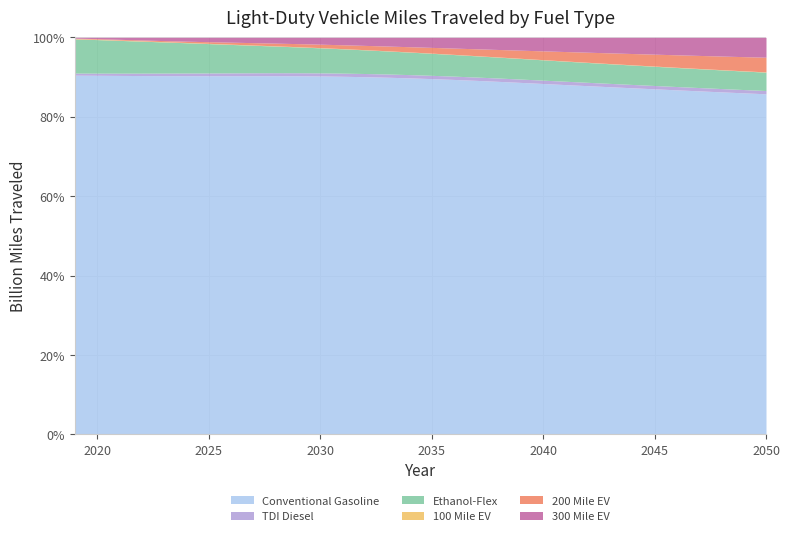

Reading right to left, what are all the values shown in this chart?

Conventional Gasoline: 2927.8	2910.2	2894.3	2880.4	2869.5	2860.7	2855.3	2851.3	2848.3	2846.0	2844.7	2842.0	2839.7	2837.7	2835.3	2831.9	2832.6	2829.3	2821.1	2811.2	2796.6	2782.4	2768.2	2753.2	2737.4	2722.9	2717.3	2709.0	2693.6	2664.5	2624.1	2576.9
TDI Diesel: 28.3	28.1	27.9	27.8	27.6	27.5	27.5	27.4	27.4	27.3	27.2	27.0	26.8	26.6	26.4	26.1	25.9	25.5	25.1	24.7	24.2	23.6	23.1	22.4	21.7	21.0	20.2	19.4	18.2	16.9	15.8	15.1
Ethanol-Flex: 157.9	157.8	157.8	158.0	158.5	159.1	159.9	160.9	162.0	163.3	164.7	166.2	168.0	170.1	172.5	175.4	178.9	182.6	186.6	190.9	195.4	200.3	205.7	211.3	217.1	223.0	229.3	235.1	239.9	243.2	245.1	244.8
100 Mile EV: 2.1	2.1	2.0	2.0	1.9	1.8	1.8	1.7	1.7	1.6	1.5	1.5	1.5	1.4	1.4	1.4	1.4	1.5	1.5	1.6	1.7	1.8	1.8	1.9	2.0	2.1	2.2	2.3	2.4	2.4	2.4	2.4
200 Mile EV: 126.1	120.5	114.9	109.3	103.9	98.4	93.0	87.7	82.2	76.7	71.1	65.5	60.2	55.0	50.2	45.6	41.4	37.4	33.7	30.1	26.8	23.7	20.8	18.0	15.1	12.3	9.6	7.8	6.5	5.5	4.5	3.7
300 Mile EV: 171.1	164.6	158.2	151.8	145.6	139.4	133.5	127.5	121.6	115.7	109.8	103.8	97.9	91.9	86.0	80.1	74.5	69.0	63.6	58.4	53.4	48.9	44.8	40.9	37.0	33.2	29.2	24.8	20.0	14.8	9.5	5.6